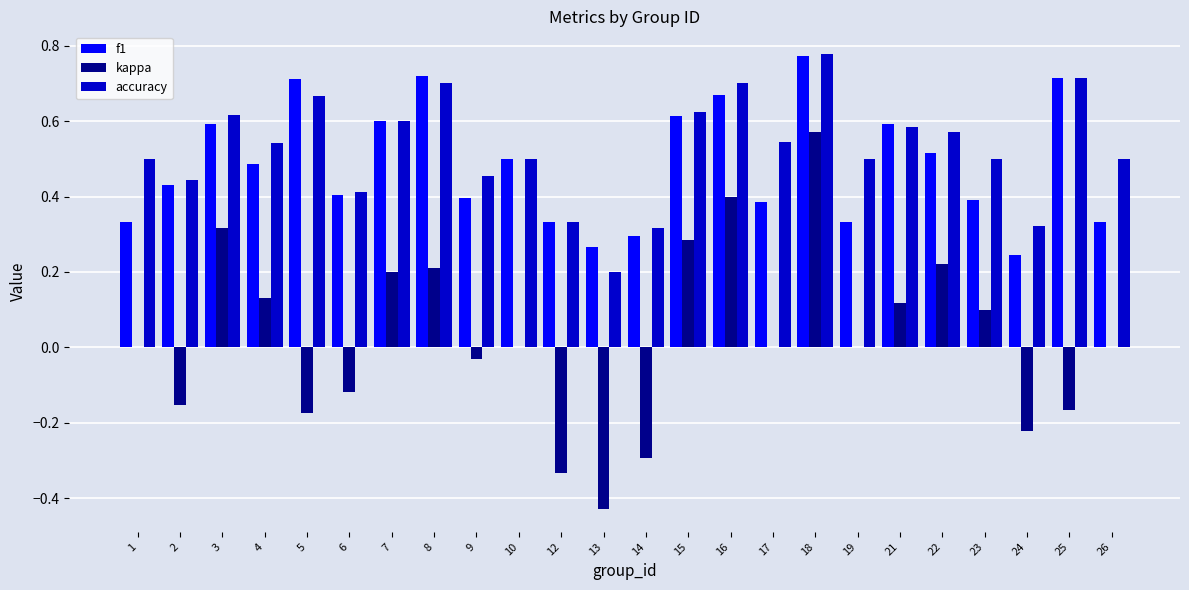

At which category is the sum across all series the highest?

18